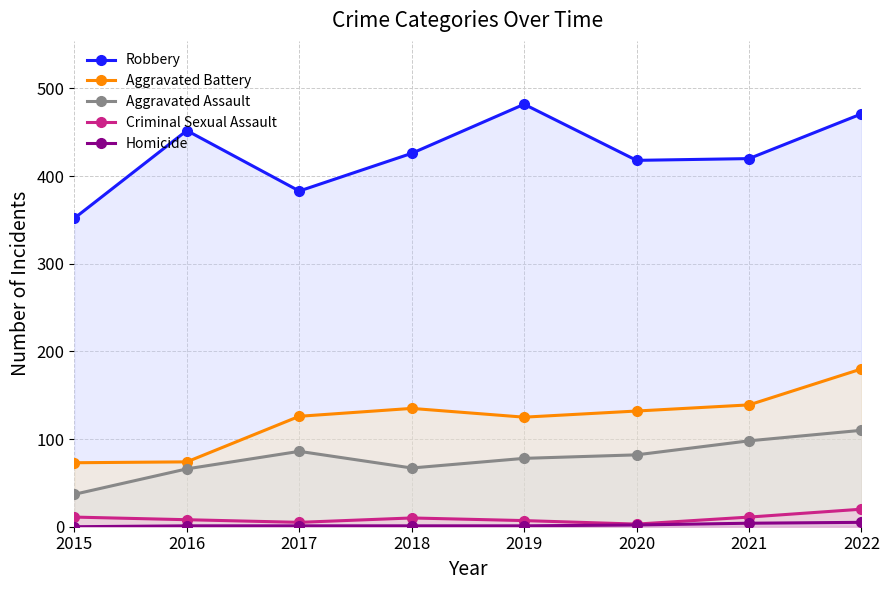

True or false: Criminal Sexual Assault and Aggravated Battery intersect in this chart.

False